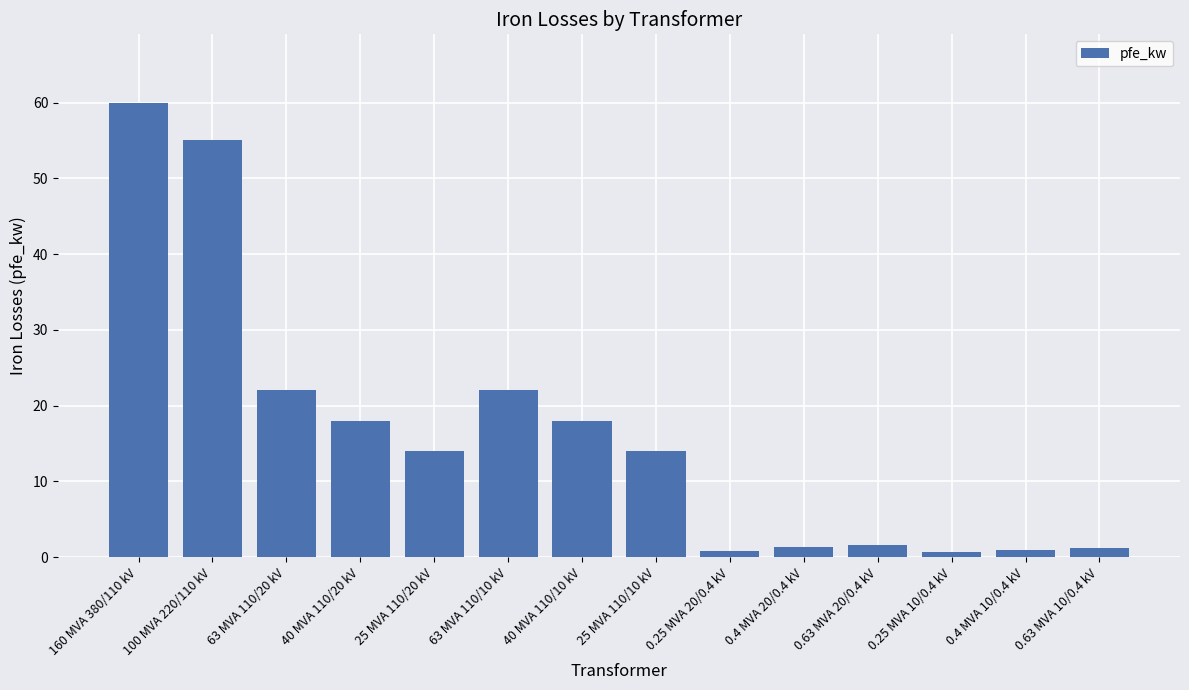

True or false: the data shows 55.0 at 100 MVA 220/110 kV.

True